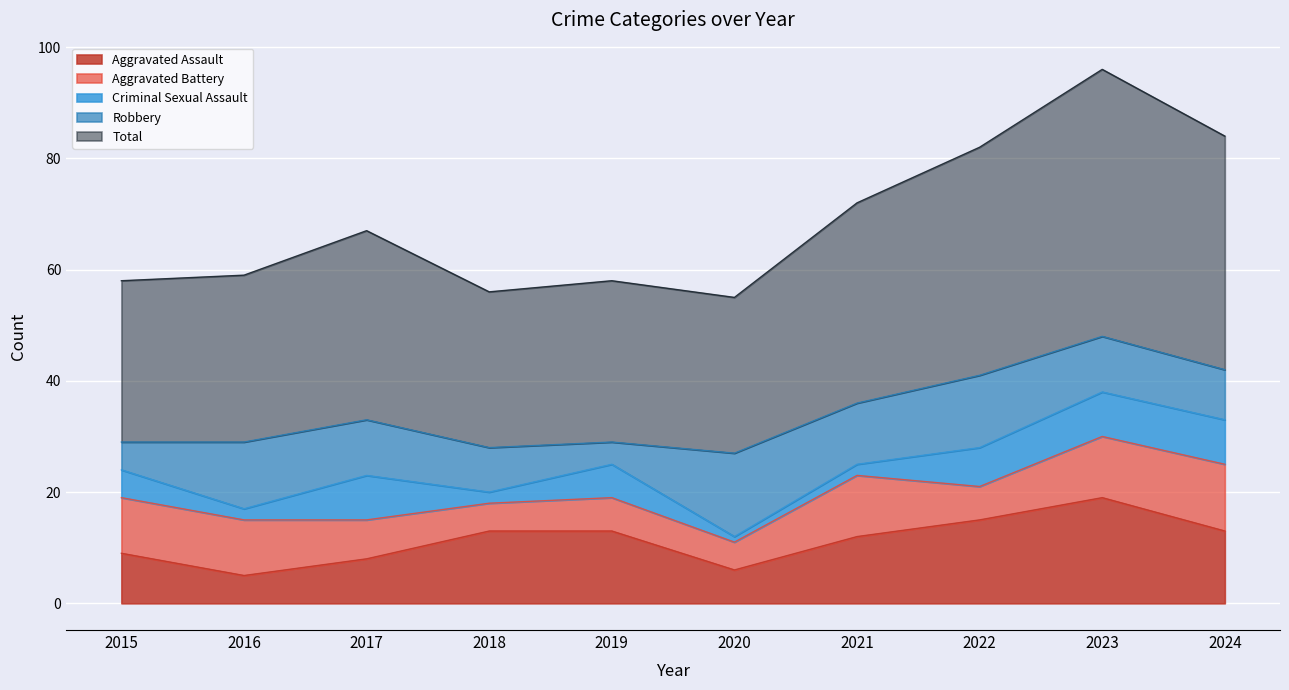

At which label does Aggravated Assault reach its minimum?

2016